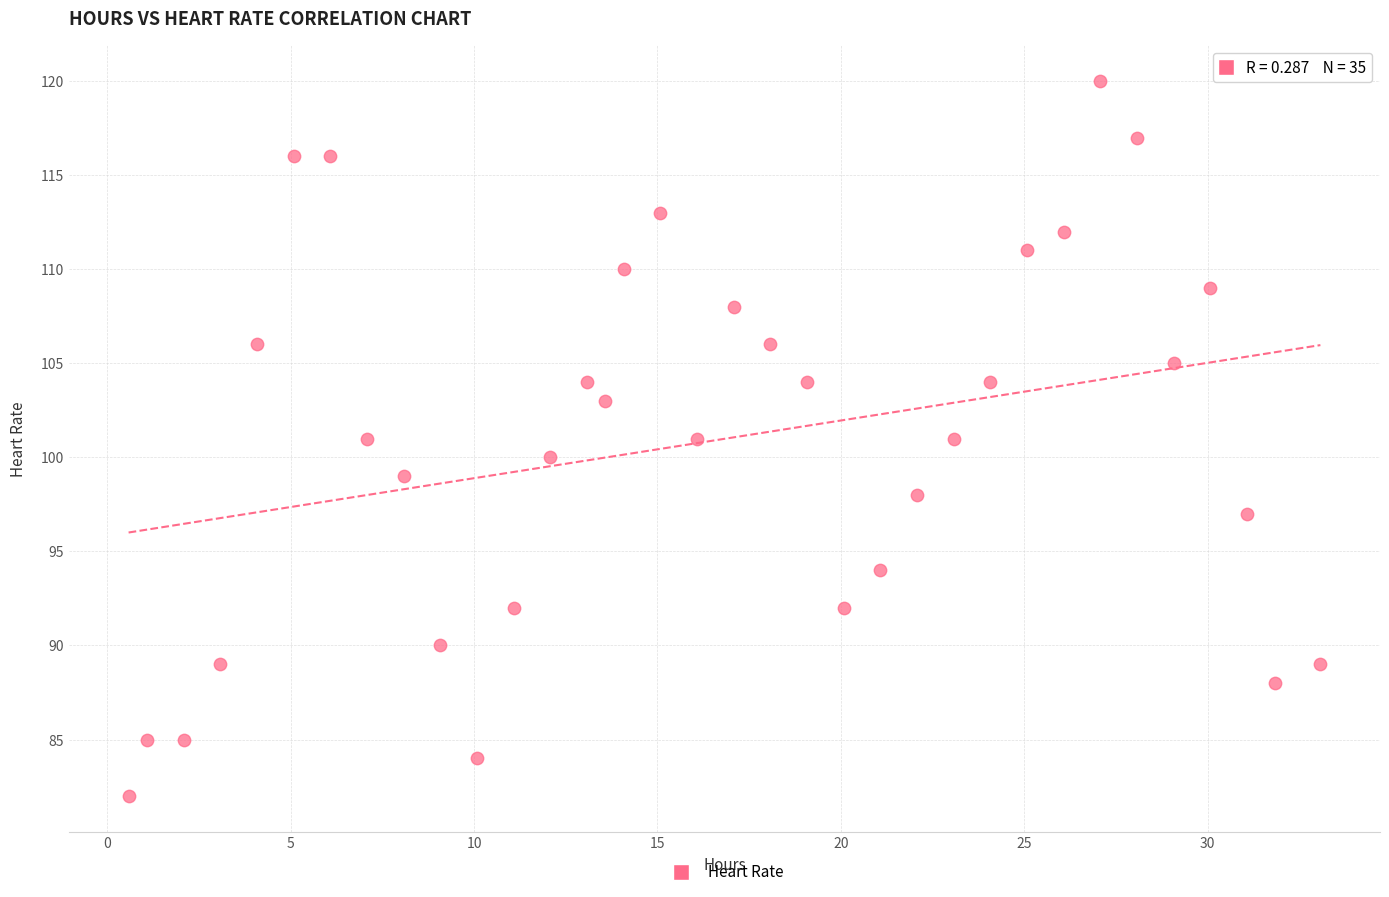

What is the range of Y values (max minus min)?

38